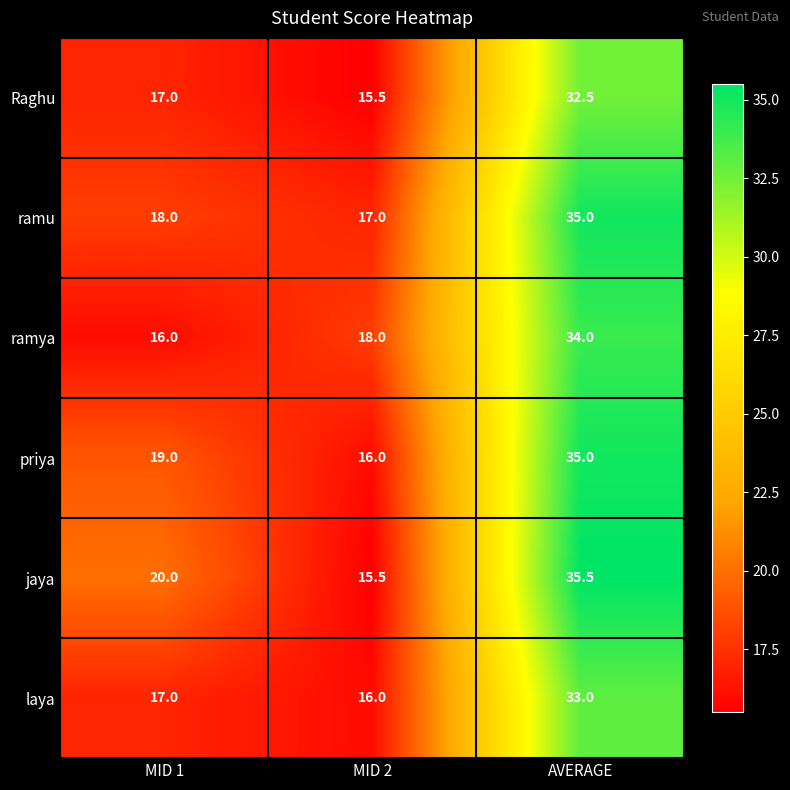

The ramya series shows 45.2 at AVERAGE. True or false?

False